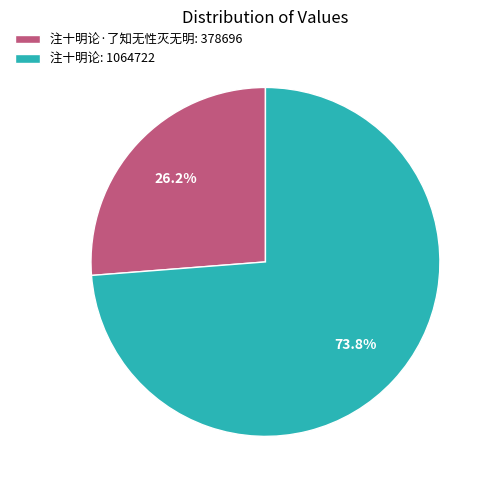

Rank the categories by value from lowest to highest.

注十明论·了知无性灭无明: 378696, 注十明论: 1064722